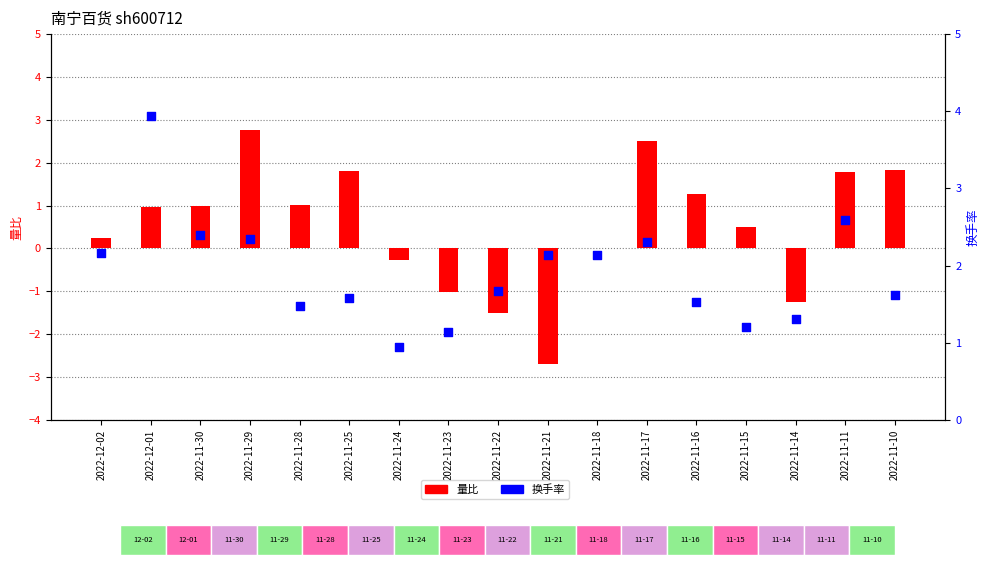

What are all the series names shown in the legend?

量比, 换手率